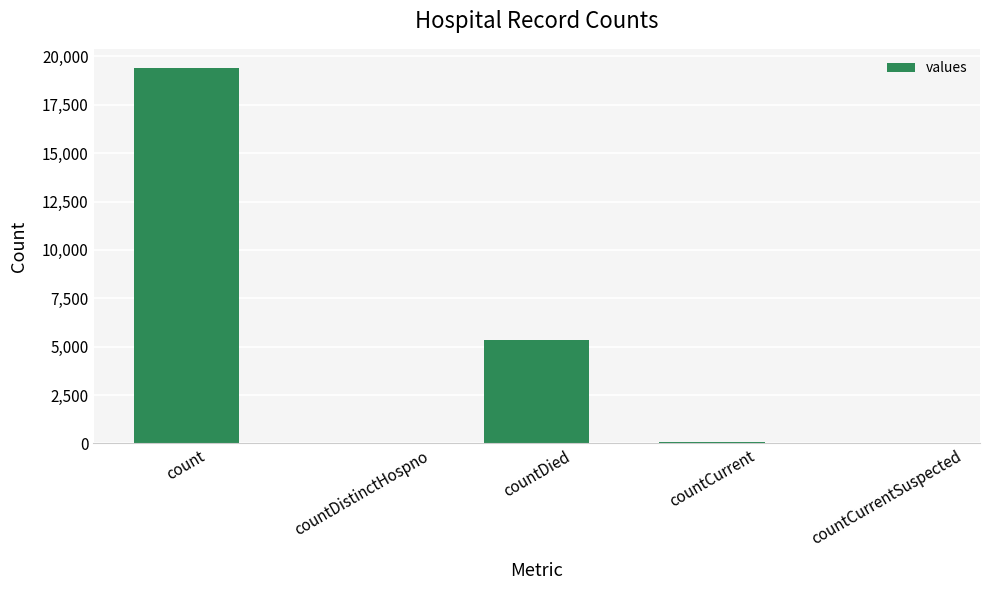

Which category has the highest value across all series?

count